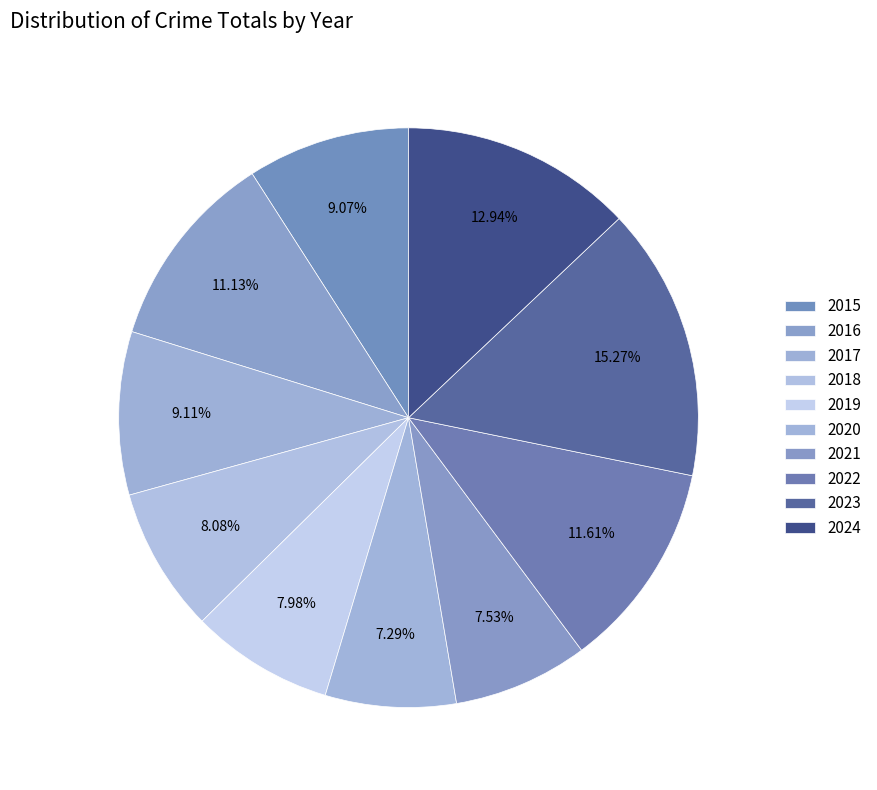

How many segments does this pie chart have?

10